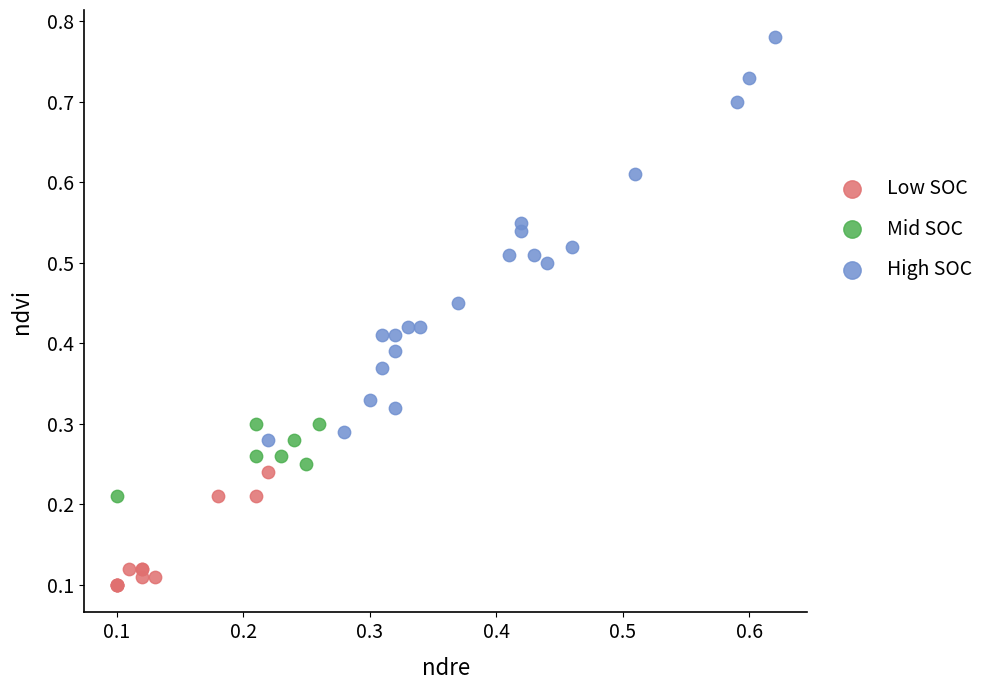

Which series reaches the maximum Y coordinate?

High SOC